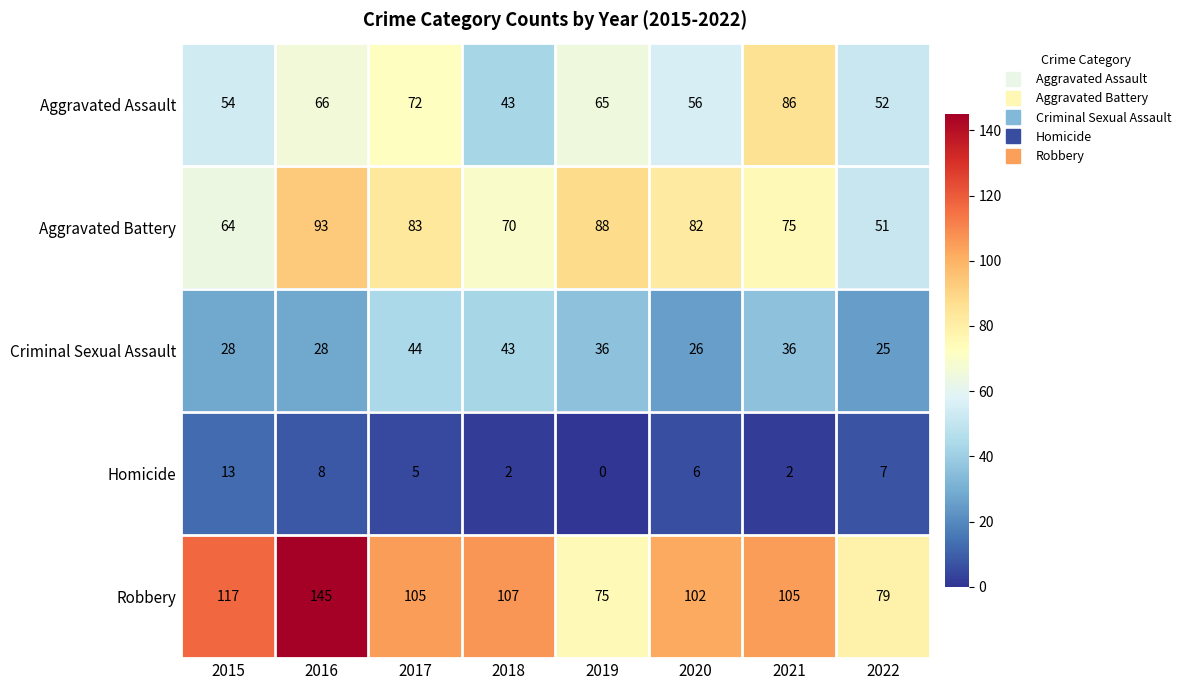

Where does the Aggravated Battery series first go above 82?

2016